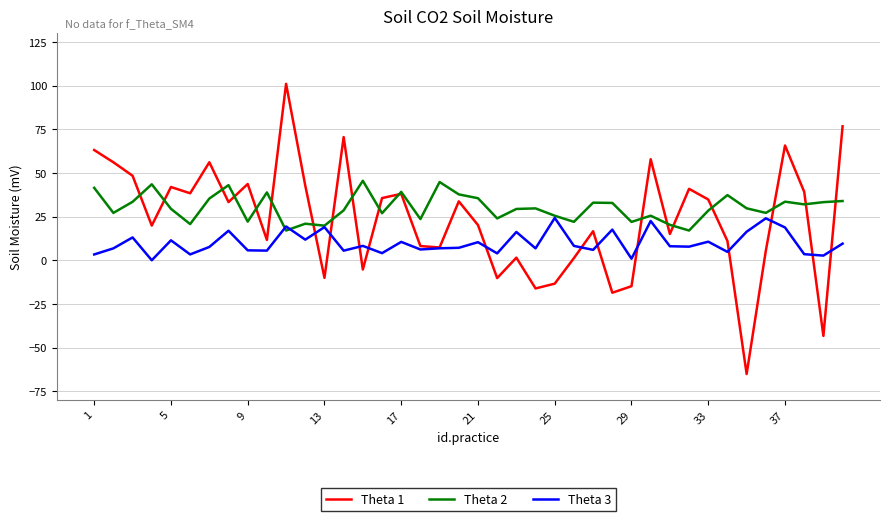

Rank the series by their average value, from lowest to highest.

Theta 3, Theta 1, Theta 2